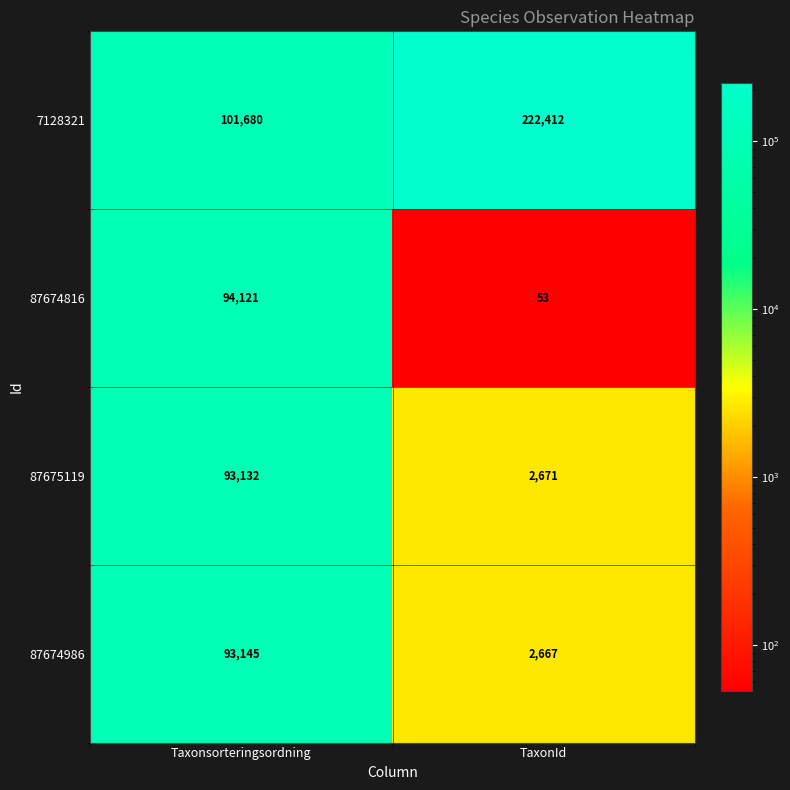

What is the difference between the highest and lowest values at TaxonId?

222359